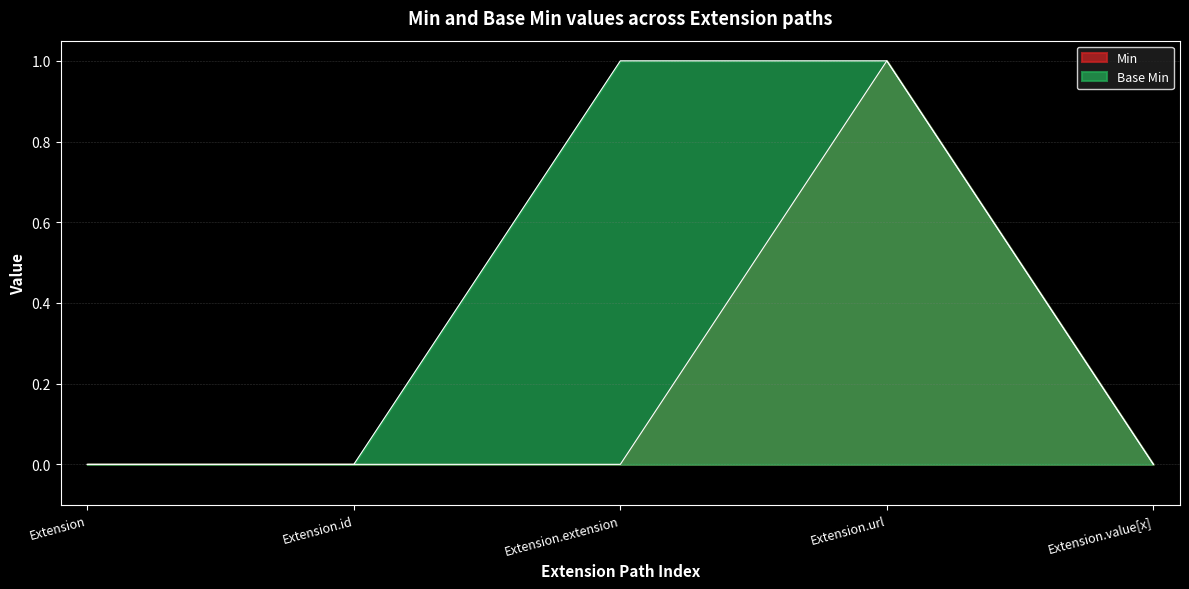

The Base Min series shows 0 at Extension.extension. True or false?

False